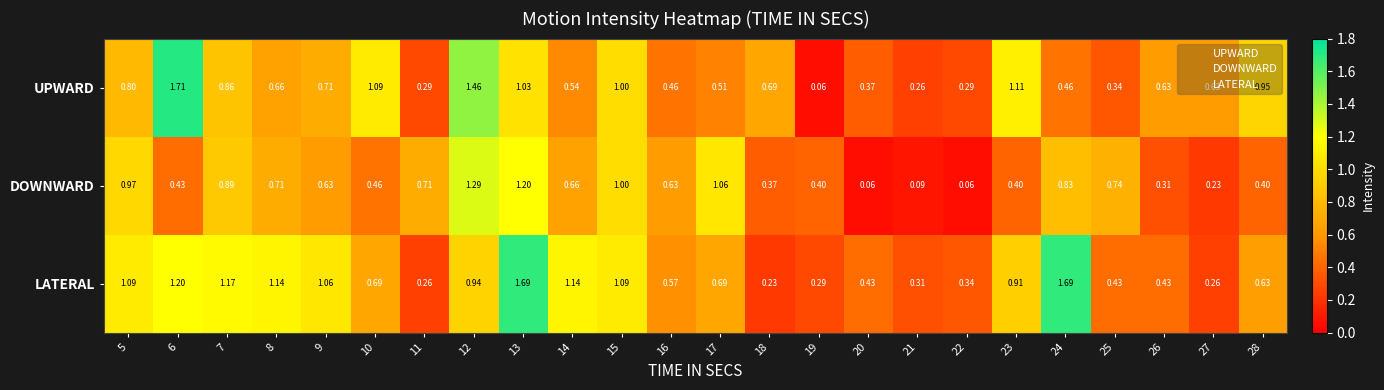

At 24, list the series in order from smallest to largest.

UPWARD, DOWNWARD, LATERAL